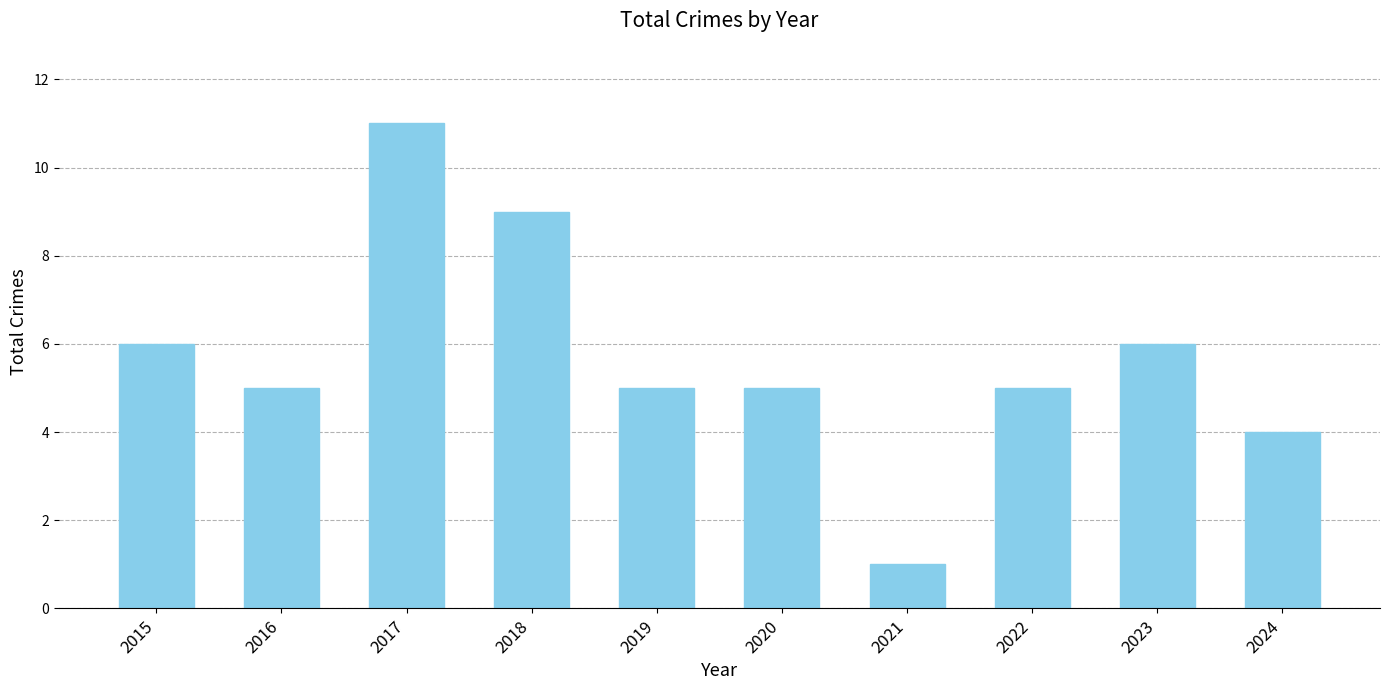

What is the greatest value displayed?

11